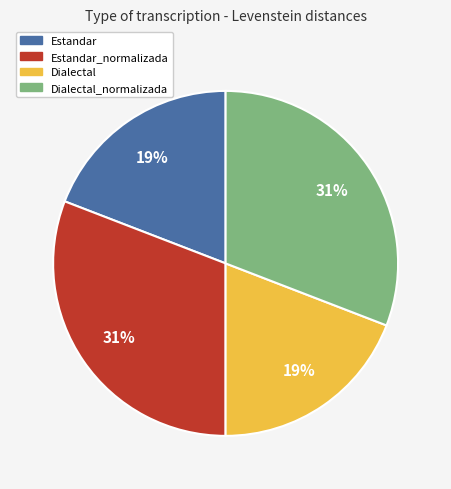

Does any single category account for the majority?

No